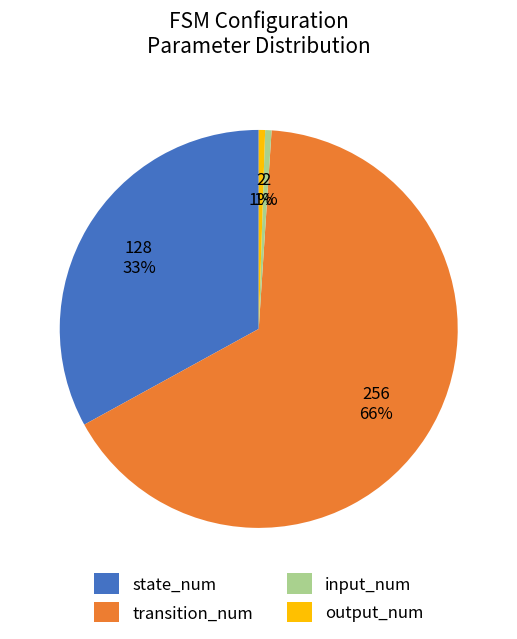

Do state_num and output_num together represent more than half of the pie?

No